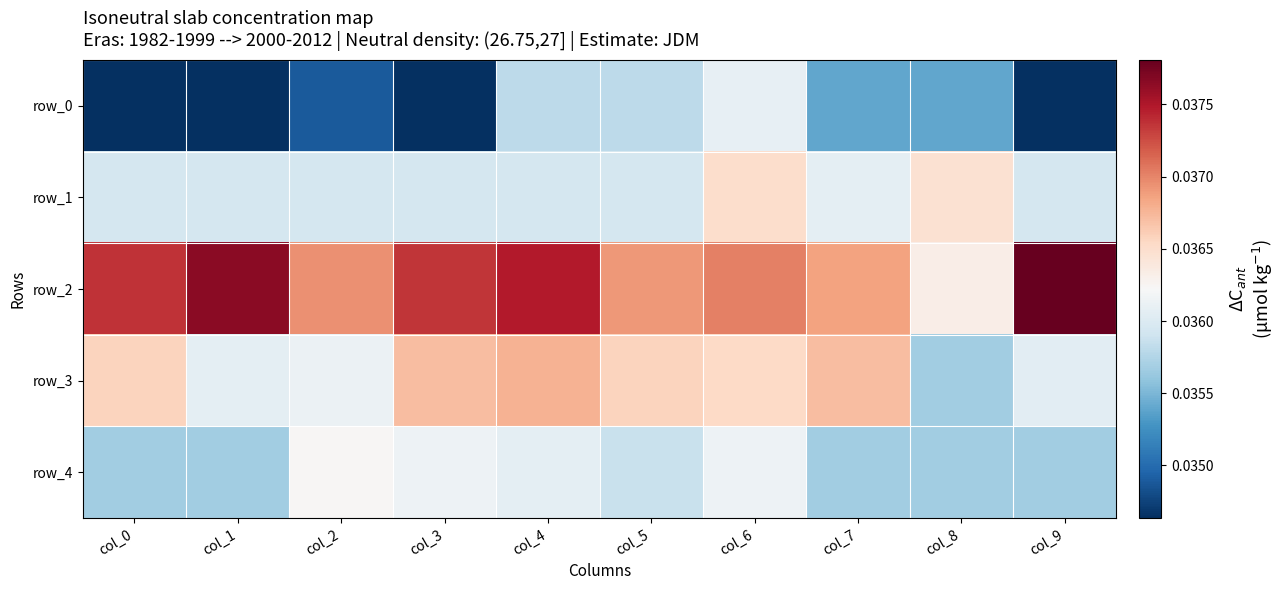

At which label does row_2 reach its peak?

col_9